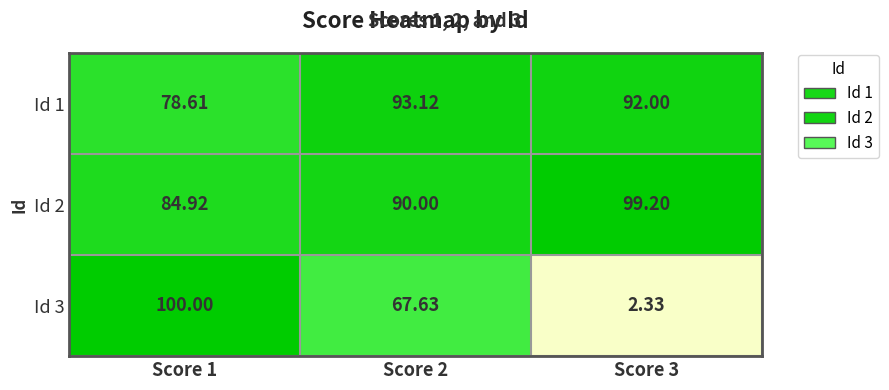

How many data points does each series have?

3